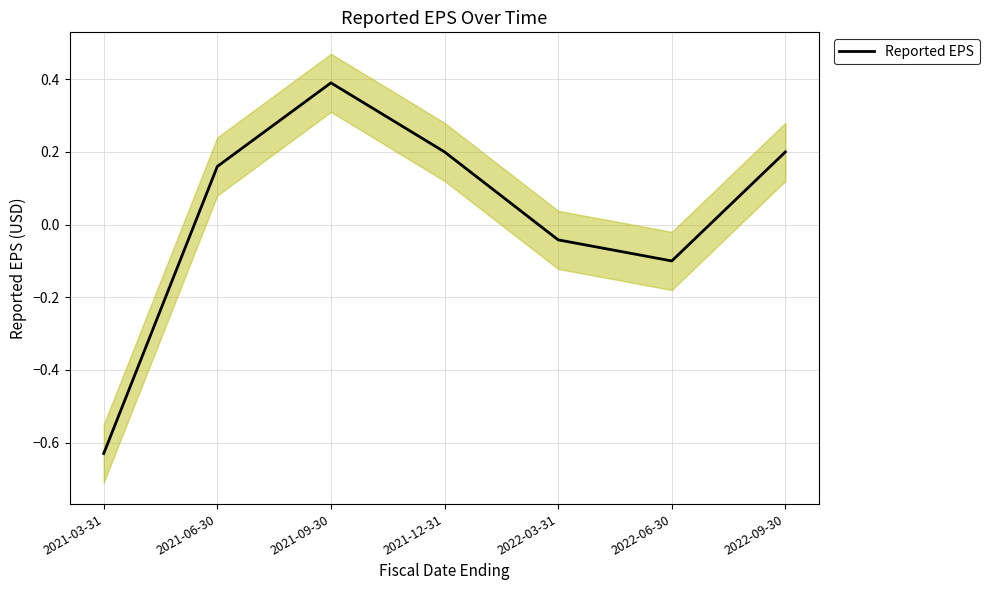

Does the chart display data point markers on the line(s)?

No